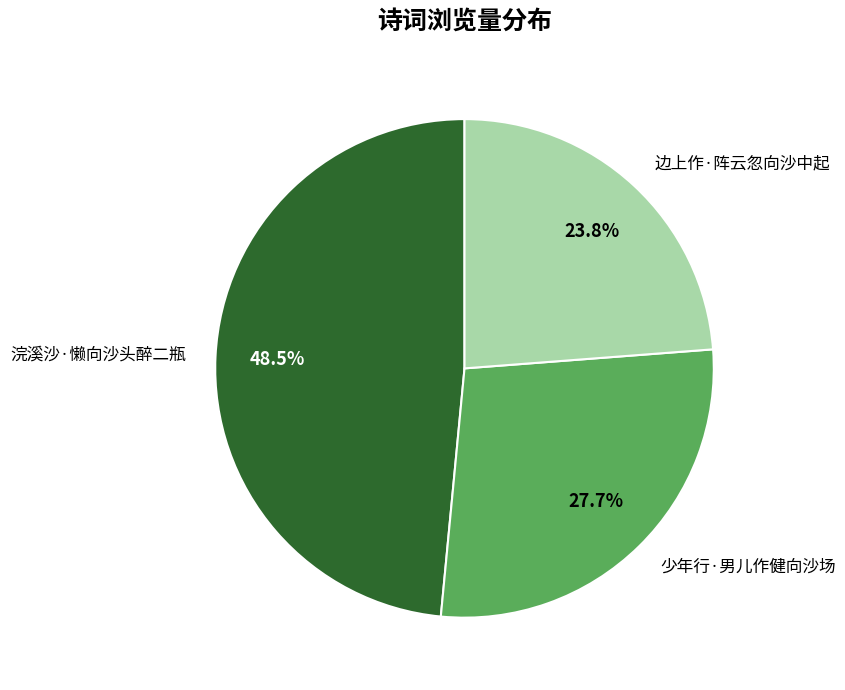

True or false: 边上作·阵云忽向沙中起 accounts for 24% of the total.

True